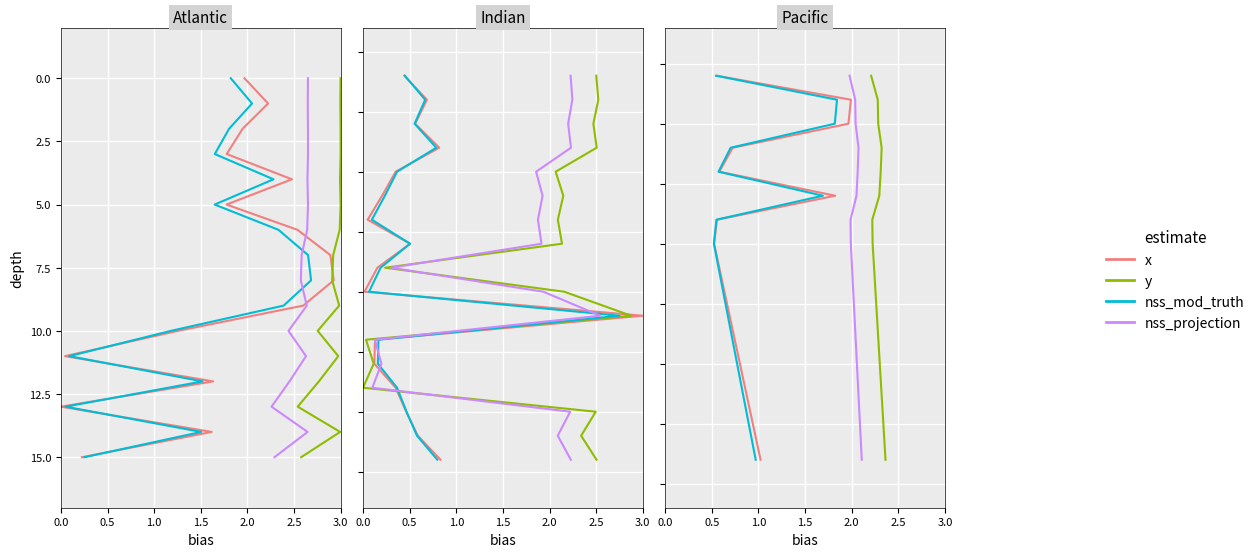

What is the label of the 15th point from the right?

0.5